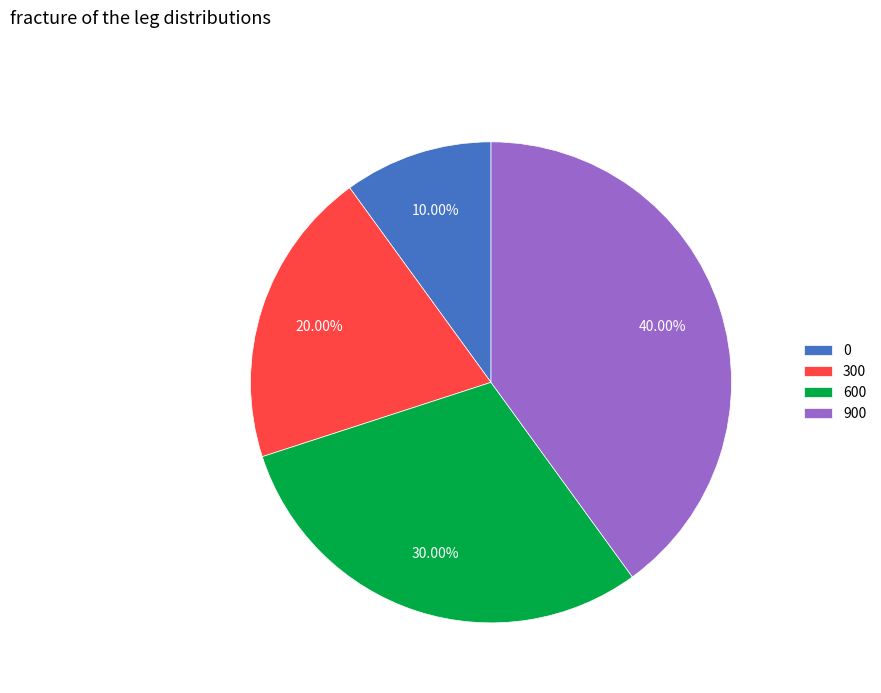

Count the number of slices in the pie.

4